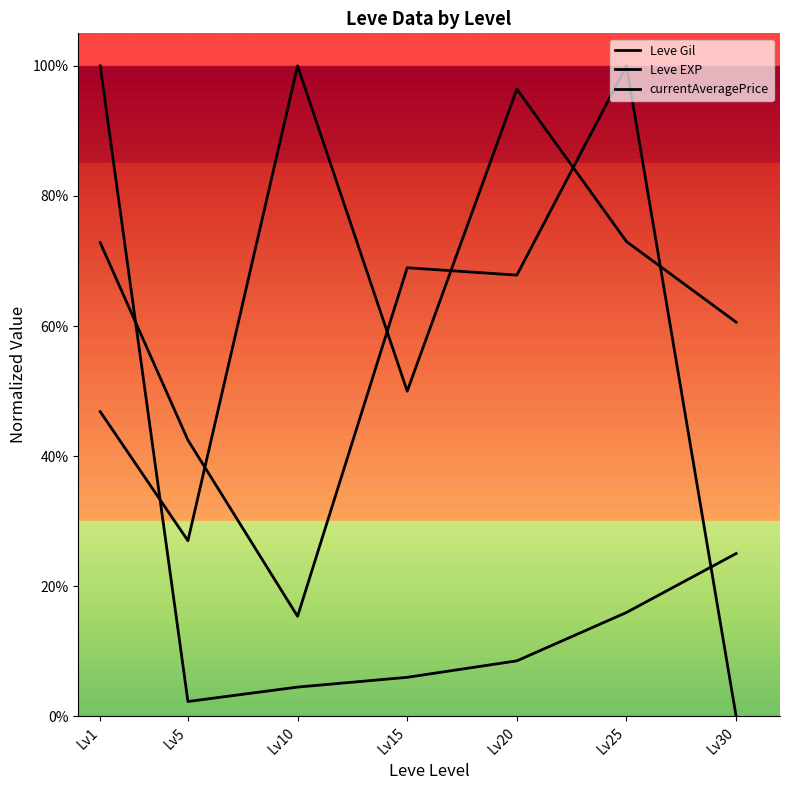

Does the chart have visible grid lines?

No